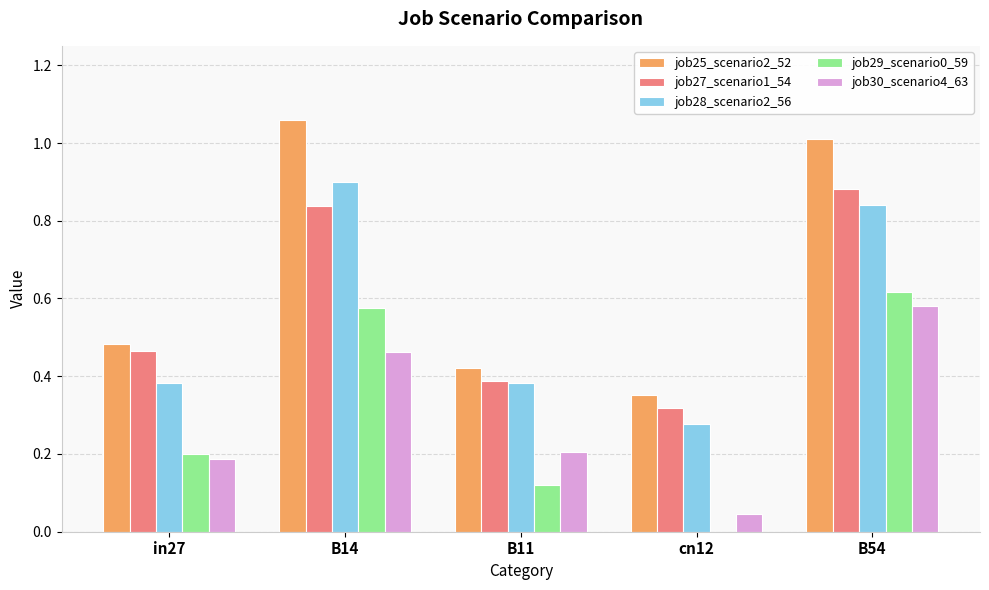

The value of job29_scenario0_59 at cn12 is 0.3. True or false?

False